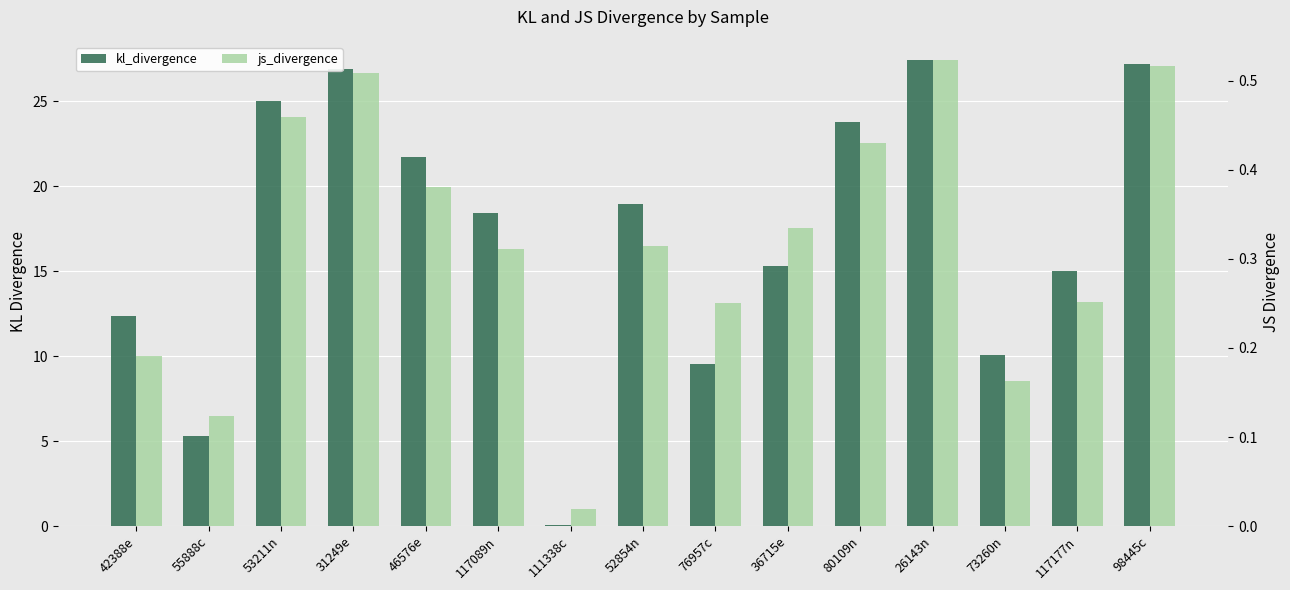

Reading left to right, extract all data points from this chart.

kl_divergence: 42388e=12.4	55888c=5.3	53211n=25.0	31249e=26.9	46576e=21.7	117089n=18.4	111338c=0.1	52854n=18.9	76957c=9.6	36715e=15.3	80109n=23.8	26143n=27.4	73260n=10.1	117177n=15.0	98445c=27.2
js_divergence: 42388e=0.2	55888c=0.1	53211n=0.5	31249e=0.5	46576e=0.4	117089n=0.3	111338c=0.0	52854n=0.3	76957c=0.2	36715e=0.3	80109n=0.4	26143n=0.5	73260n=0.2	117177n=0.3	98445c=0.5